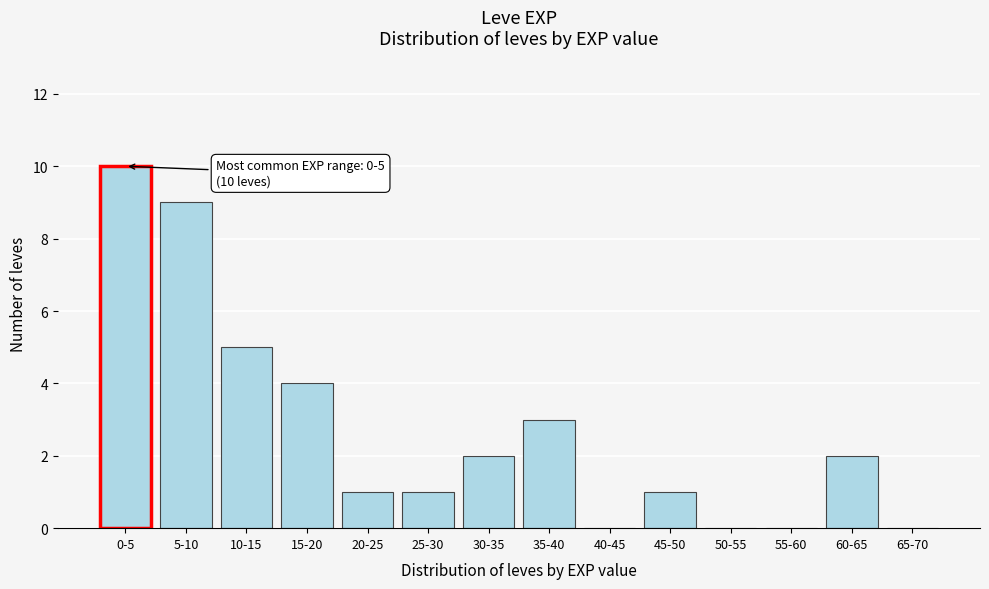

Reading right to left, list all the values displayed in this chart.

65-70=0	60-65=2	55-60=0	50-55=0	45-50=1	40-45=0	35-40=3	30-35=2	25-30=1	20-25=1	15-20=4	10-15=5	5-10=9	0-5=10